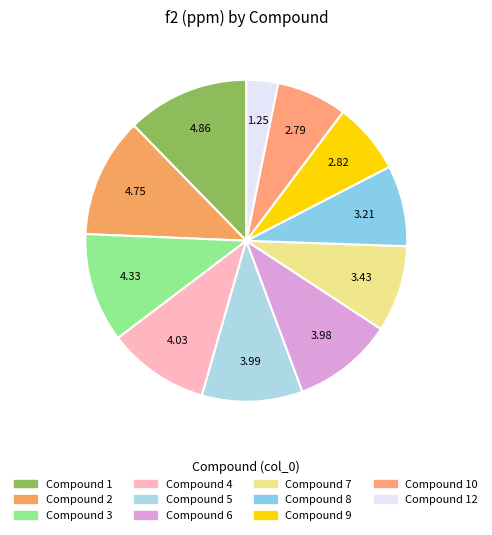

How many slices are in this pie chart?

11